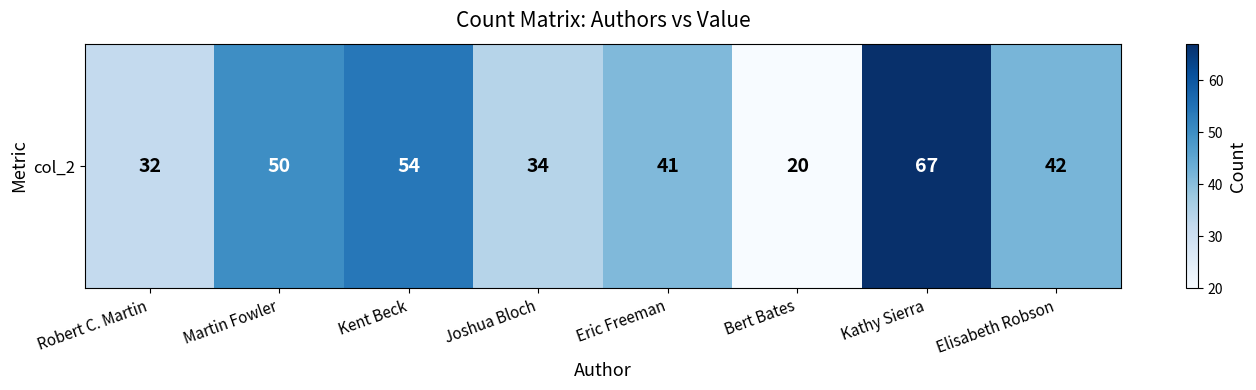

True or false: the data shows 32 at Robert C. Martin.

True